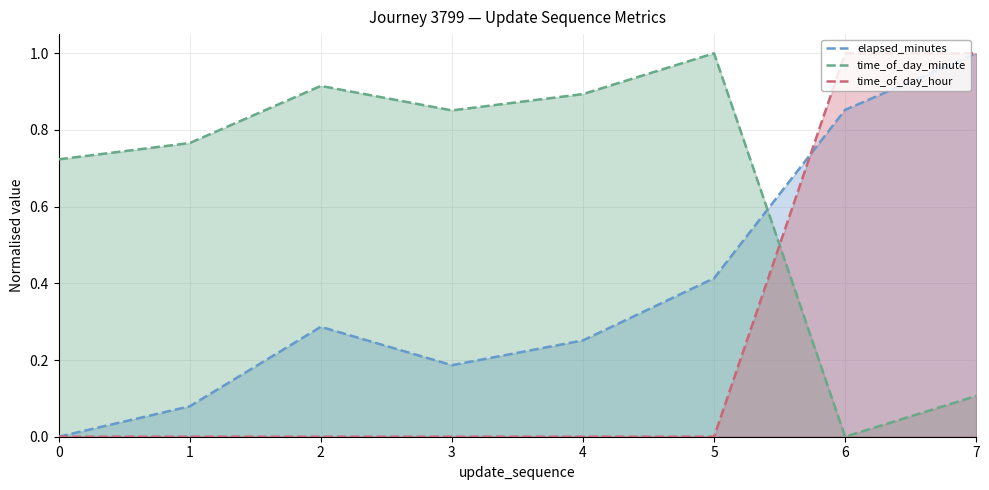

Reading left to right, list all the values displayed in this chart.

elapsed_minutes: 0.0	0.1	0.3	0.2	0.3	0.4	0.9	1.0
time_of_day_minute: 0.7	0.8	0.9	0.9	0.9	1.0	0.0	0.1
time_of_day_hour: 0.0	0.0	0.0	0.0	0.0	0.0	1.0	1.0